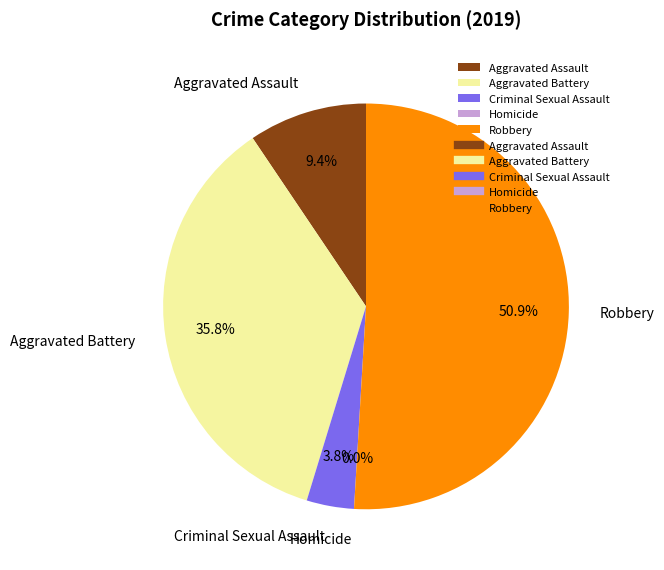

Which category has the smallest portion of the pie?

Homicide